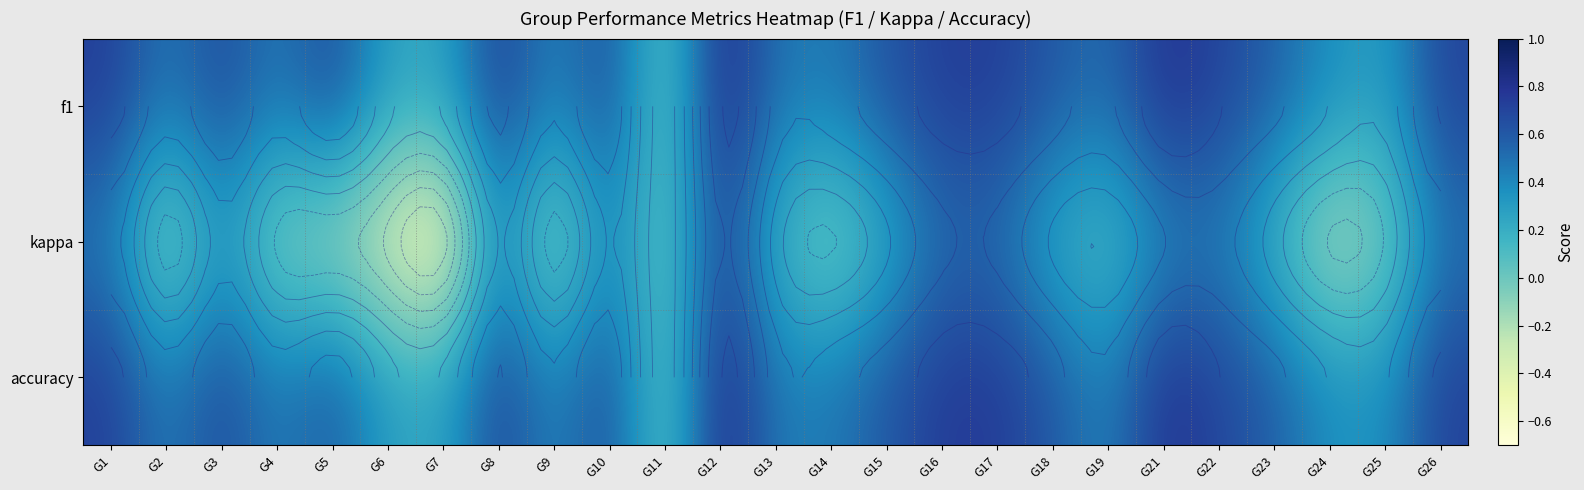

Between G14 and G18, which series saw the biggest shift?

kappa